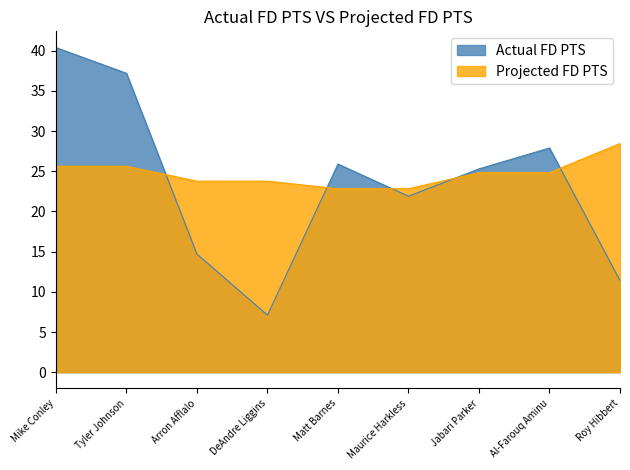

Reading left to right, transcribe all the data shown in this chart.

Actual FD PTS: Mike Conley=40.4	Tyler Johnson=37.2	Arron Afflalo=14.7	DeAndre Liggins=7.1	Matt Barnes=25.9	Maurice Harkless=21.9	Jabari Parker=25.3	Al-Farouq Aminu=27.9	Roy Hibbert=11.4
Projected FD PTS: Mike Conley=25.6	Tyler Johnson=25.6	Arron Afflalo=23.8	DeAndre Liggins=23.8	Matt Barnes=22.8	Maurice Harkless=22.8	Jabari Parker=24.8	Al-Farouq Aminu=24.8	Roy Hibbert=28.5